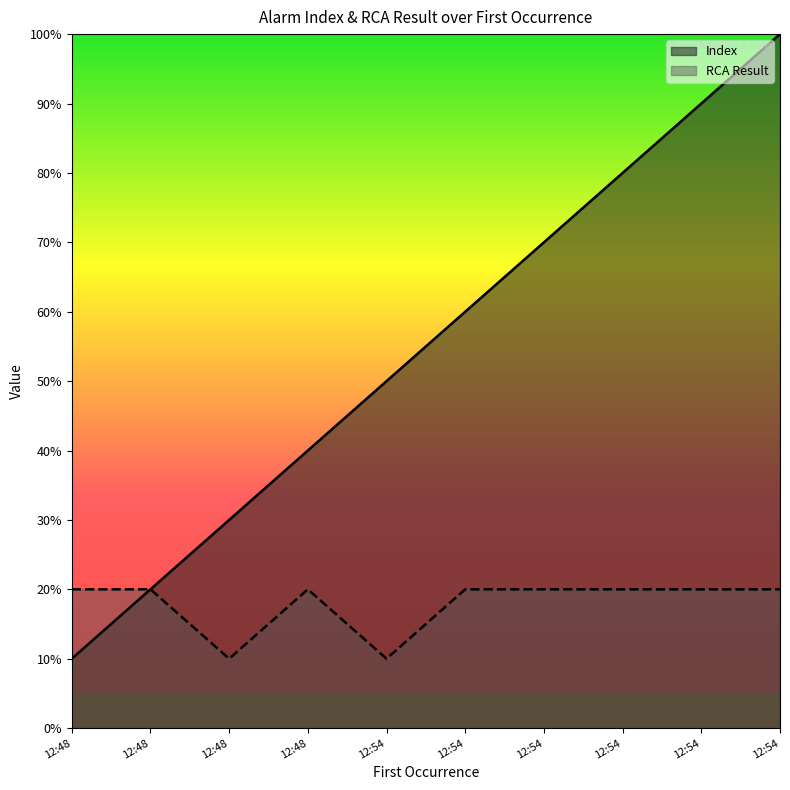

At how many categories does at least one series exceed 9?

1